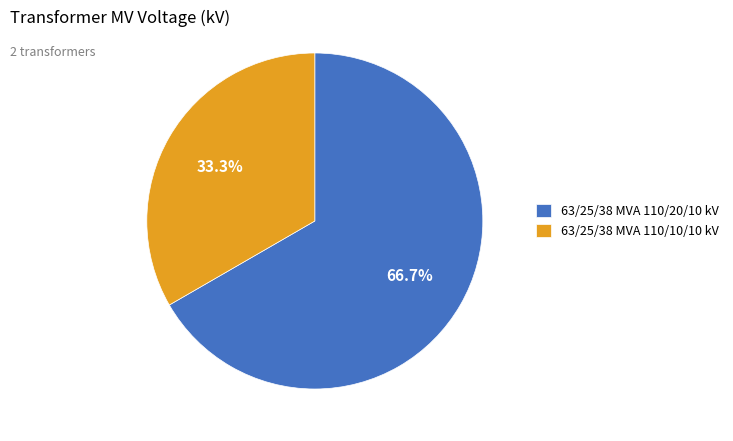

To the nearest percent, what is the average slice percentage?

50%